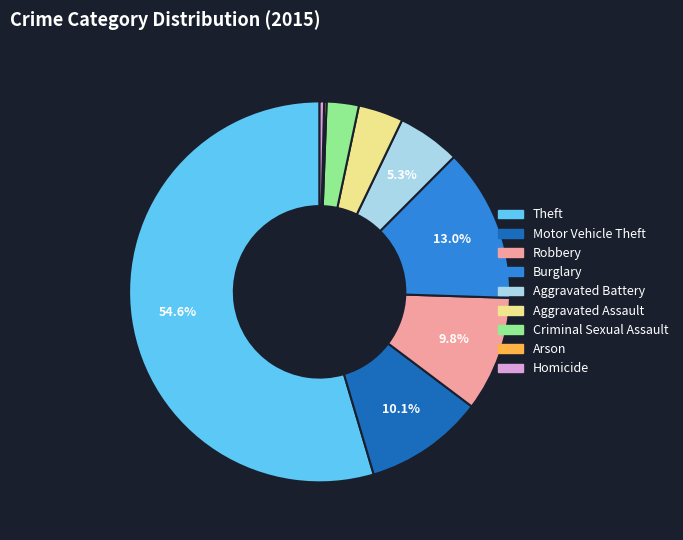

What is the majority slice?

Theft